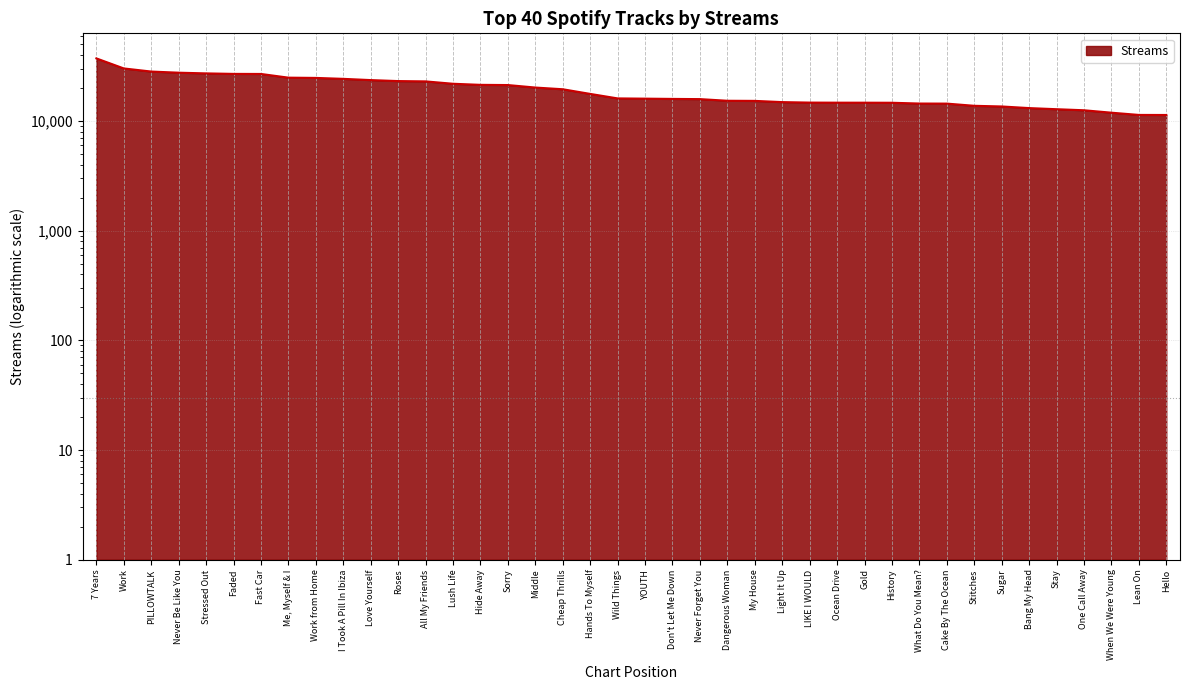

Reading left to right, list all the values displayed in this chart.

37239	30162	28255	27587	27186	26904	26863	24856	24722	24241	23621	23133	22982	21869	21375	21284	20196	19488	17673	16080	15996	15907	15842	15304	15263	14876	14726	14701	14695	14674	14437	14416	13767	13576	13120	12816	12537	11913	11366	11353